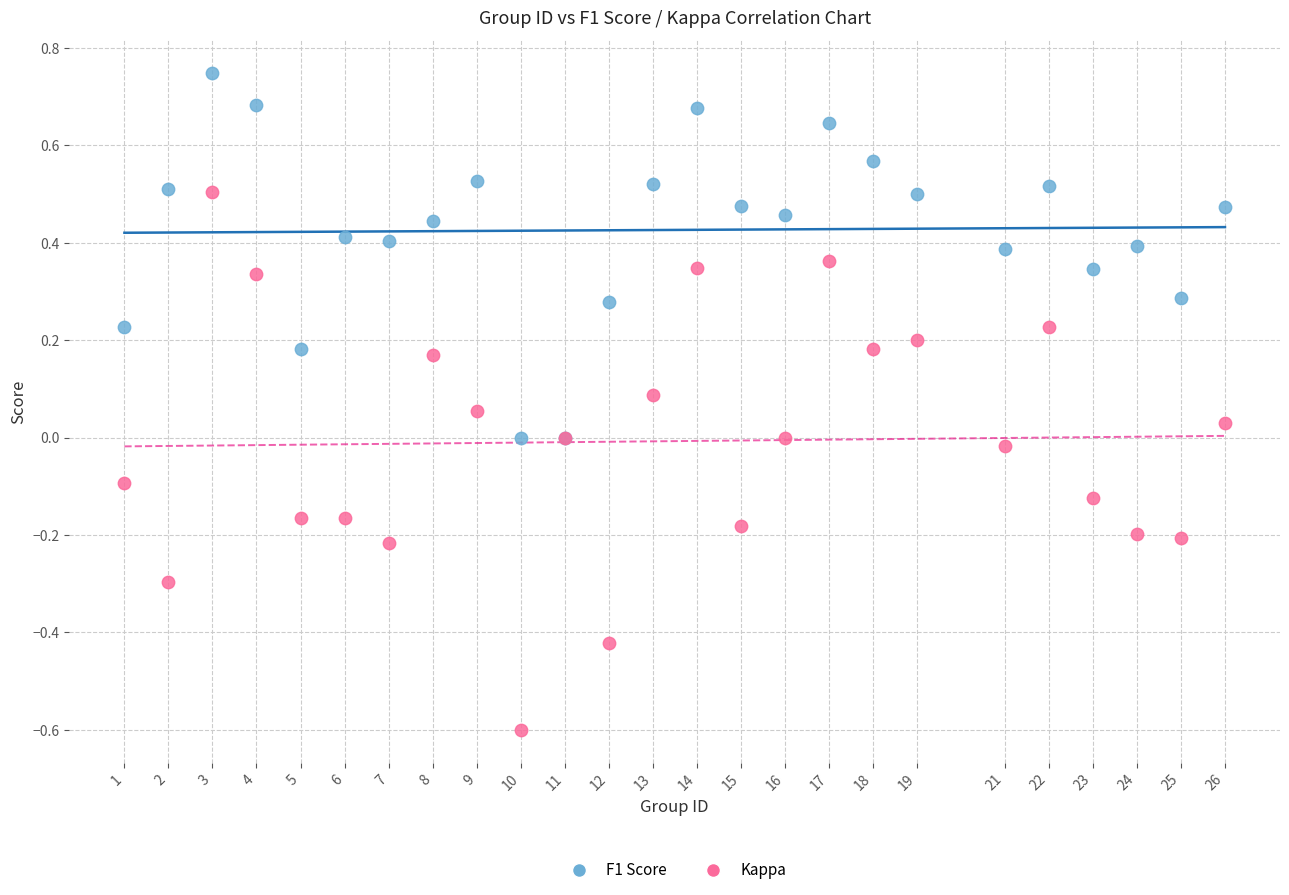

Which series has the widest spread of Y values?

Kappa